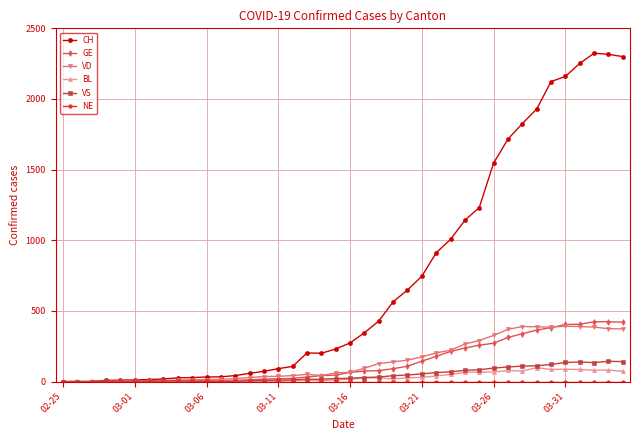

What is the average value of the VD series?

148